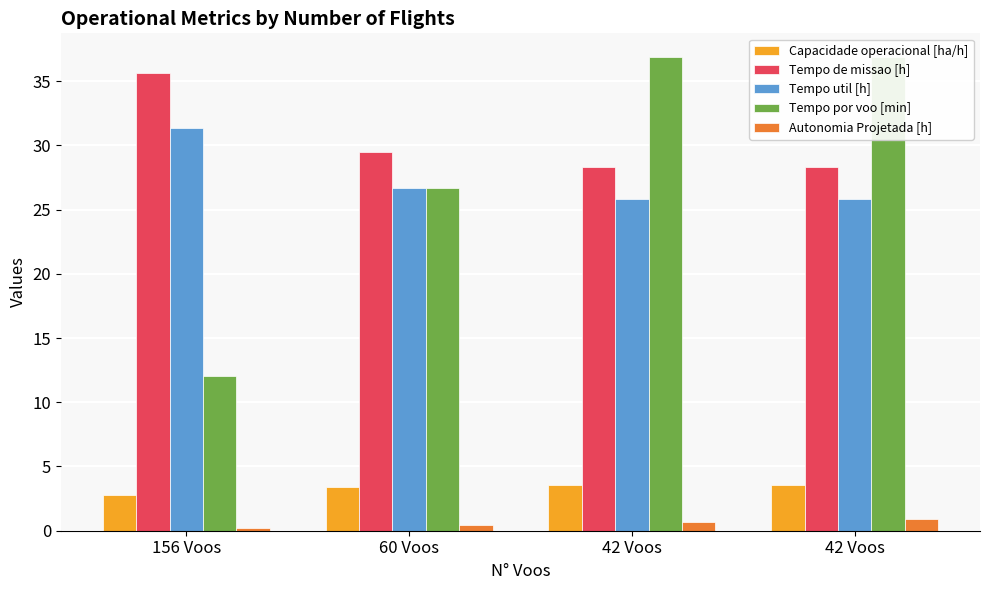

At how many categories does at least one series exceed 10?

4